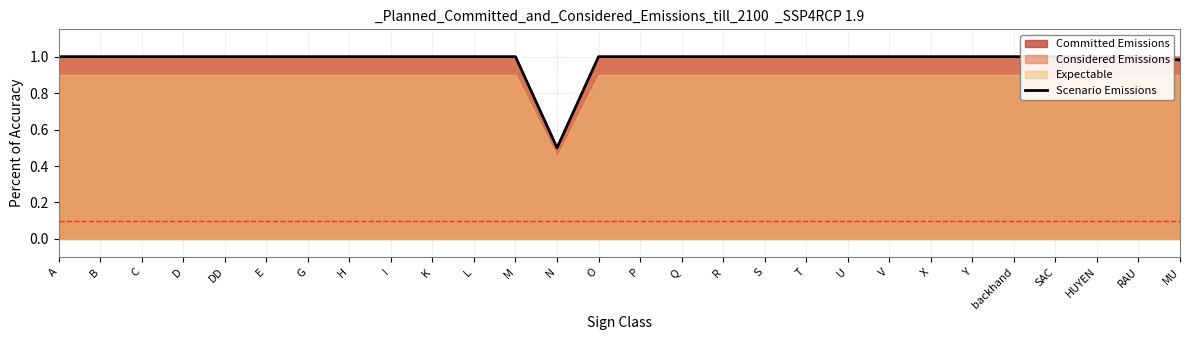

At which category does the data reach its first local valley?

N